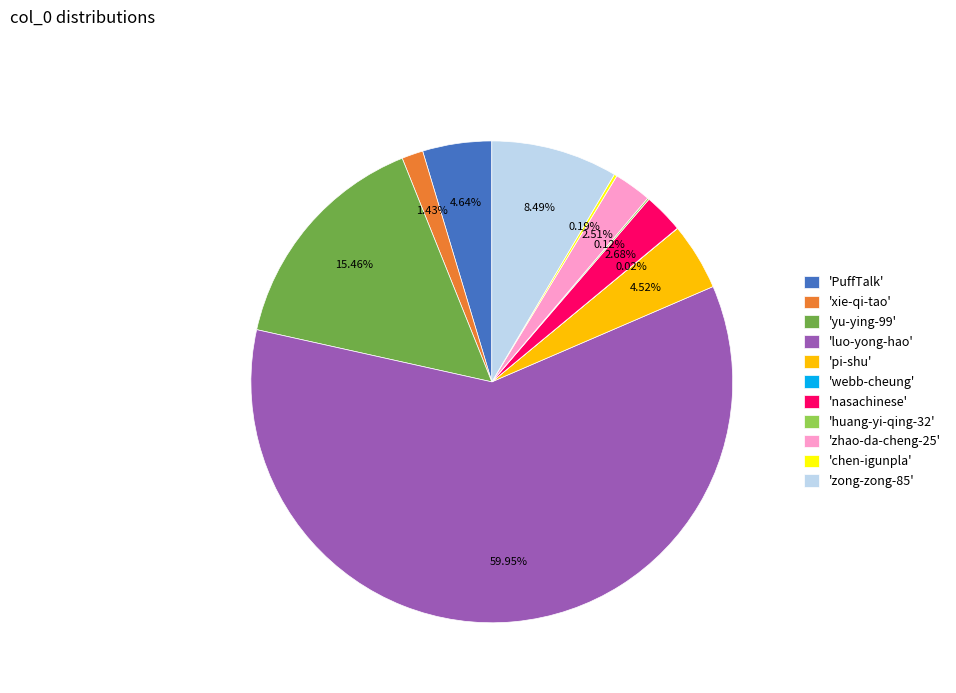

Which category has the biggest portion of the pie?

'luo-yong-hao'